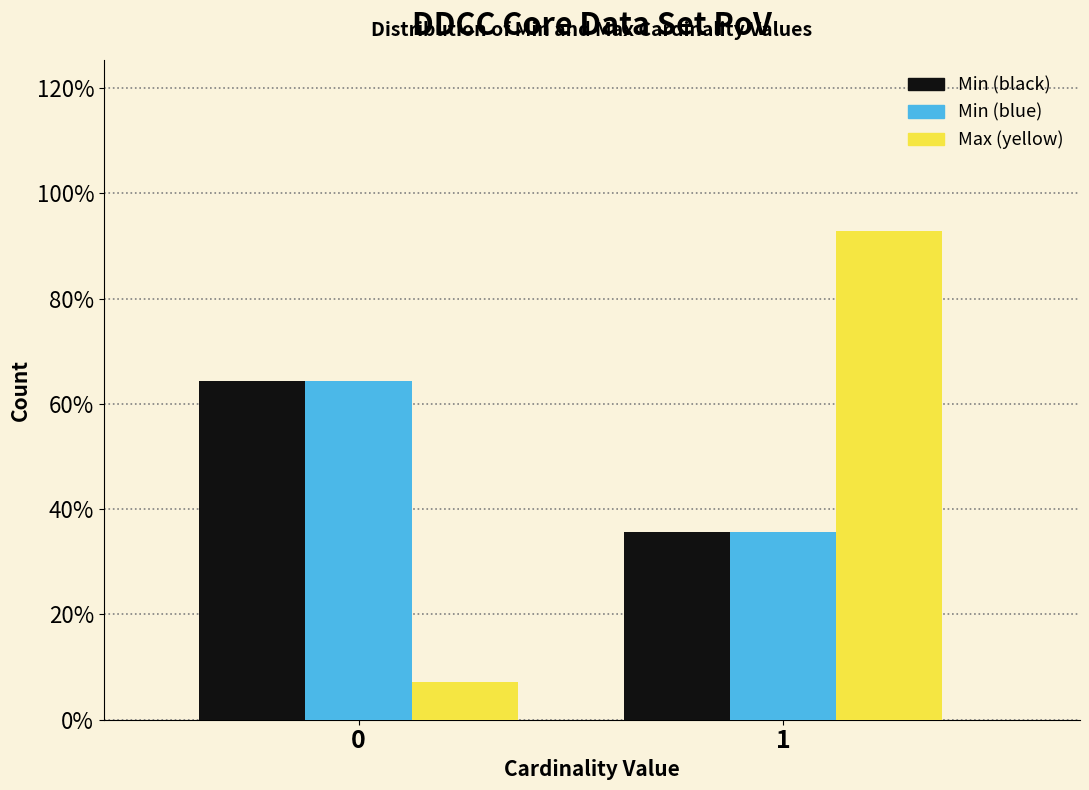

Does the chart contain stacked bars?

No